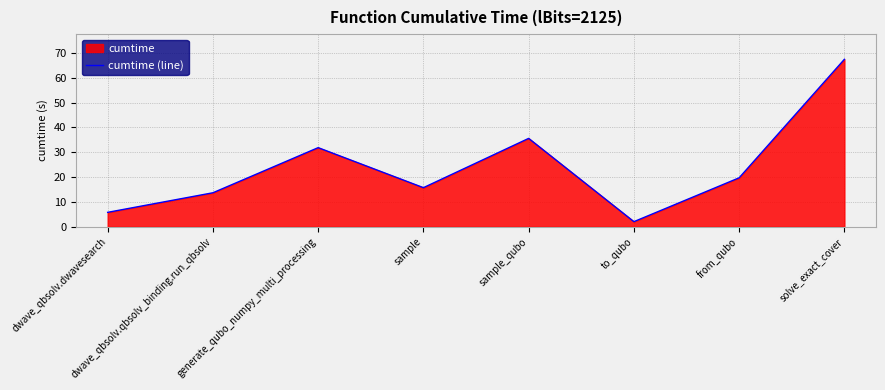

Is it true that the value at sample is 22.1?

False